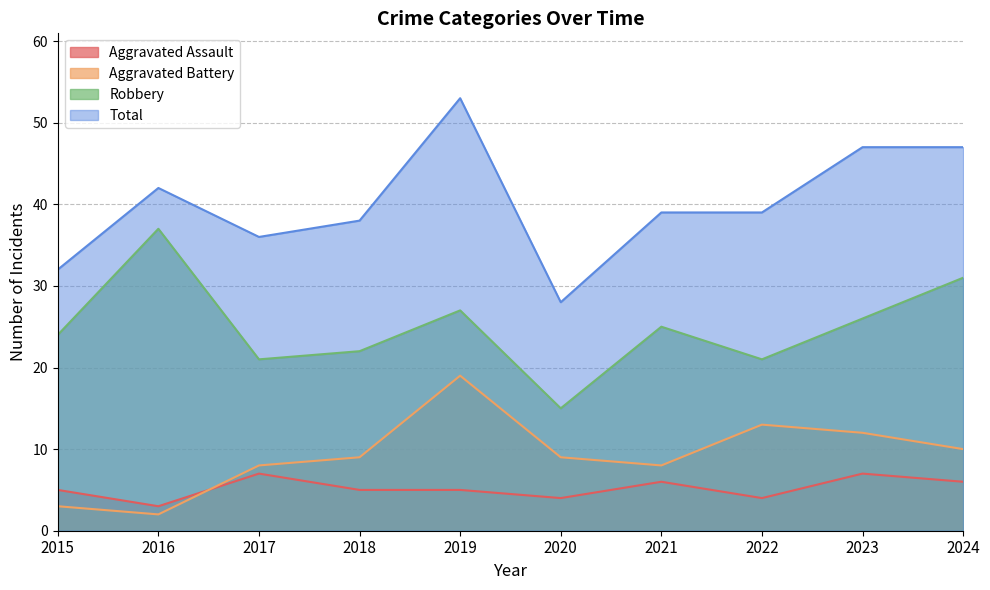

List the labels in order of Aggravated Battery value, largest first.

2019, 2022, 2023, 2024, 2018, 2020, 2017, 2021, 2015, 2016